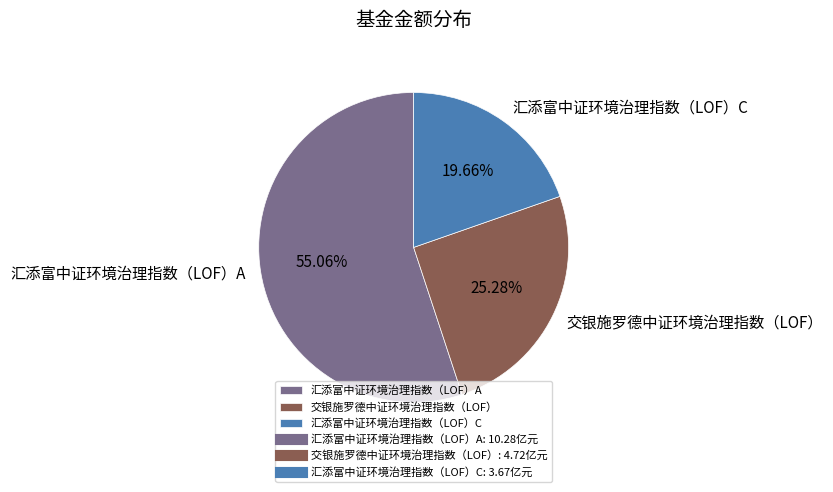

Which slice is the smallest?

汇添富中证环境治理指数（LOF）C